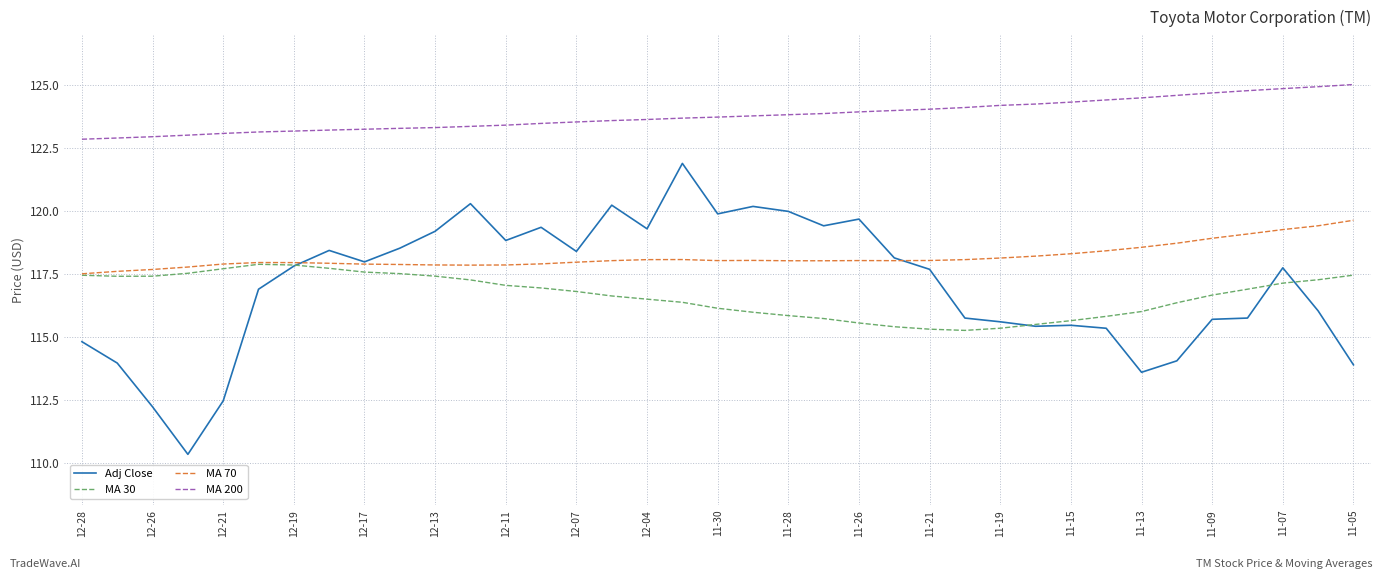

What is the maximum value shown in the chart?

125.0